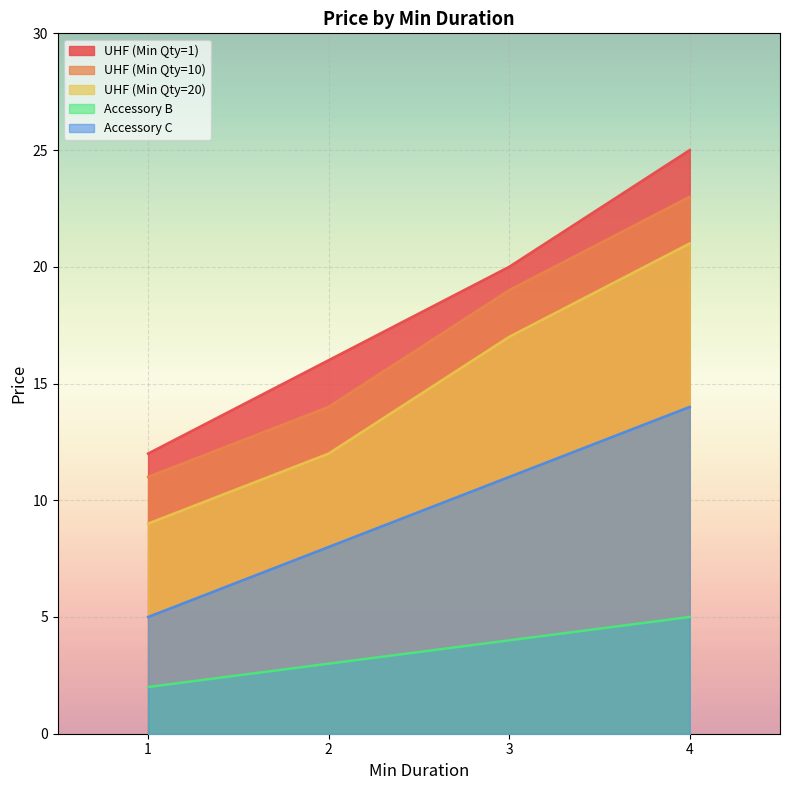

Which series has the largest total across all categories?

UHF (Min Qty=1)